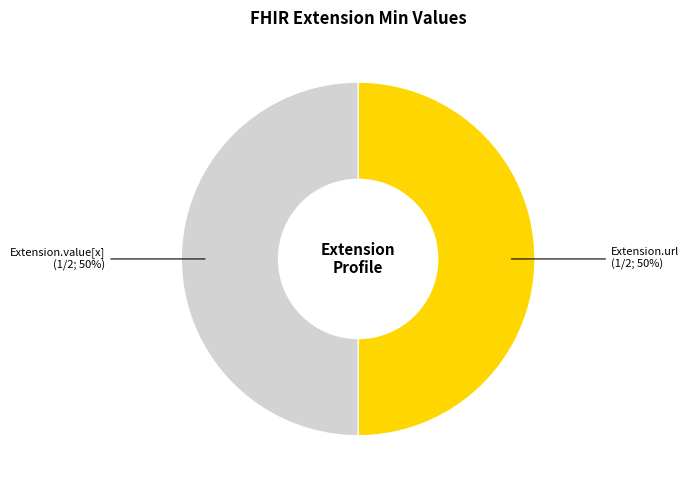

To the nearest percent, what percentage of the pie is Extension.value[x]?

50%